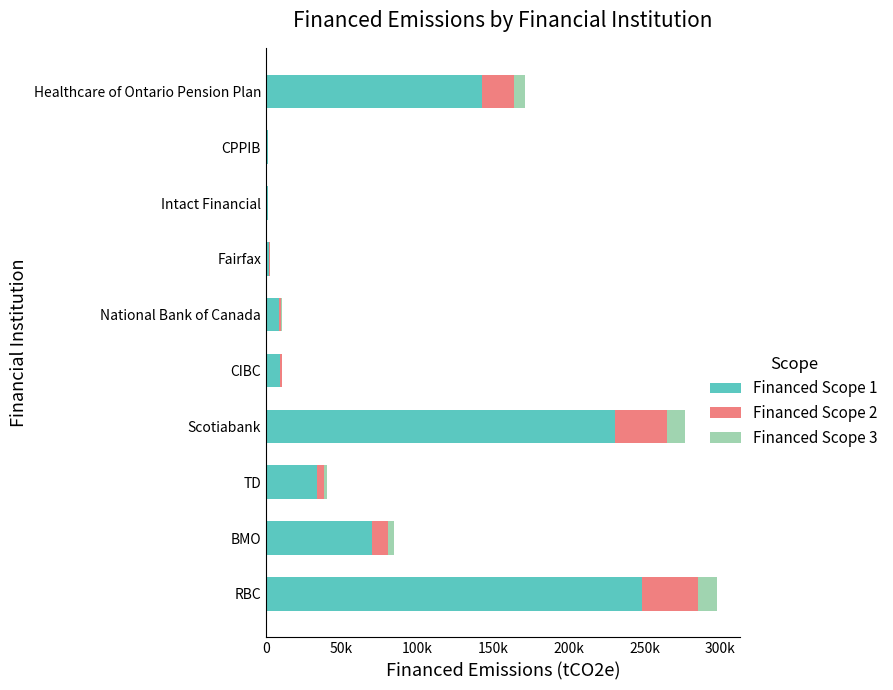

What are all the series names shown in the legend?

Financed Scope 1, Financed Scope 2, Financed Scope 3